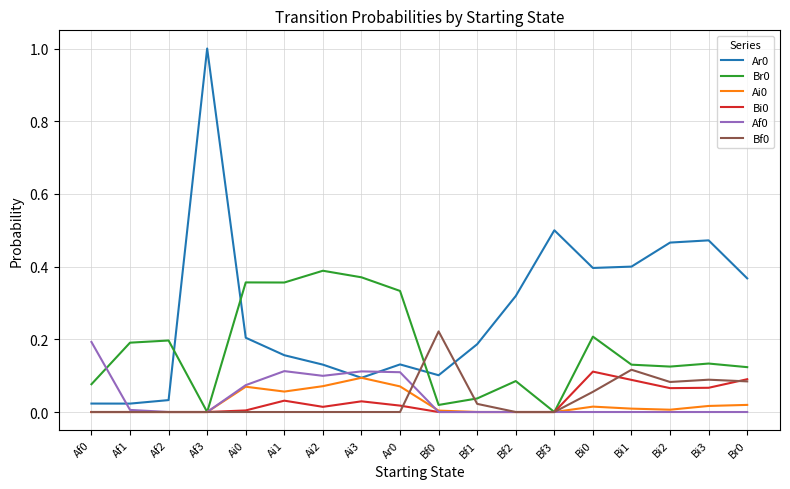

At which category is the sum across all series the highest?

Af3